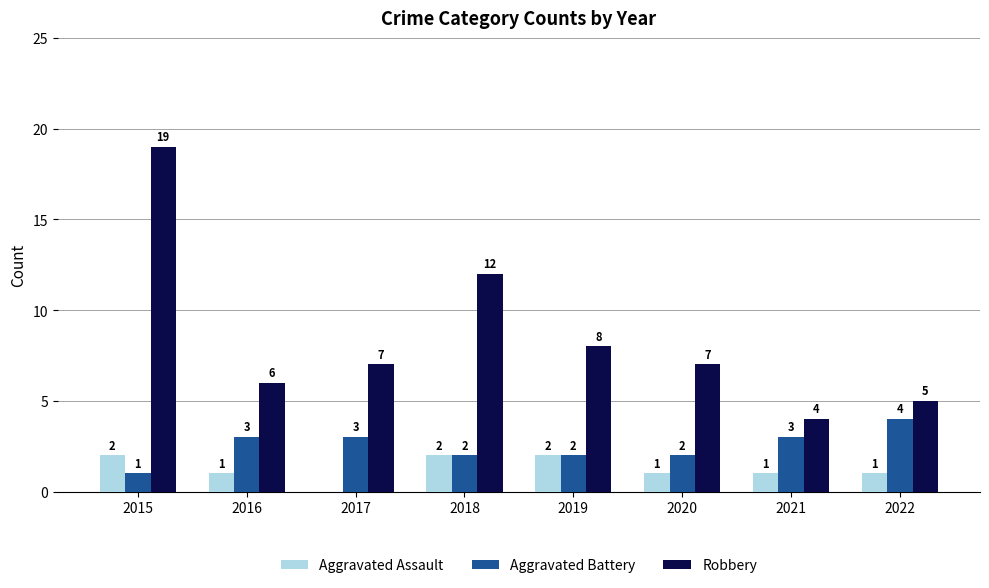

Between 2017 and 2022, which series saw the biggest shift?

Robbery